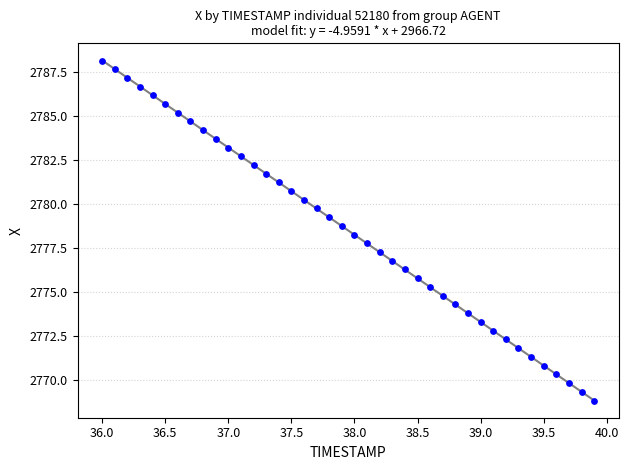

What is the range of Y values (max minus min)?

19.3